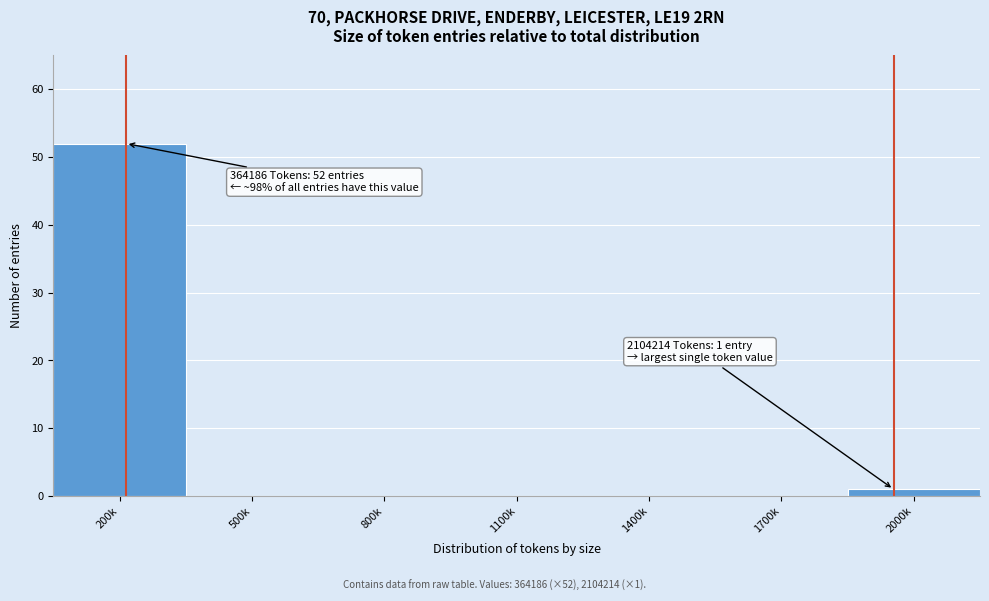

Reading left to right, list all the values displayed in this chart.

200k=52	500k=0	800k=0	1100k=0	1400k=0	1700k=0	2000k=1